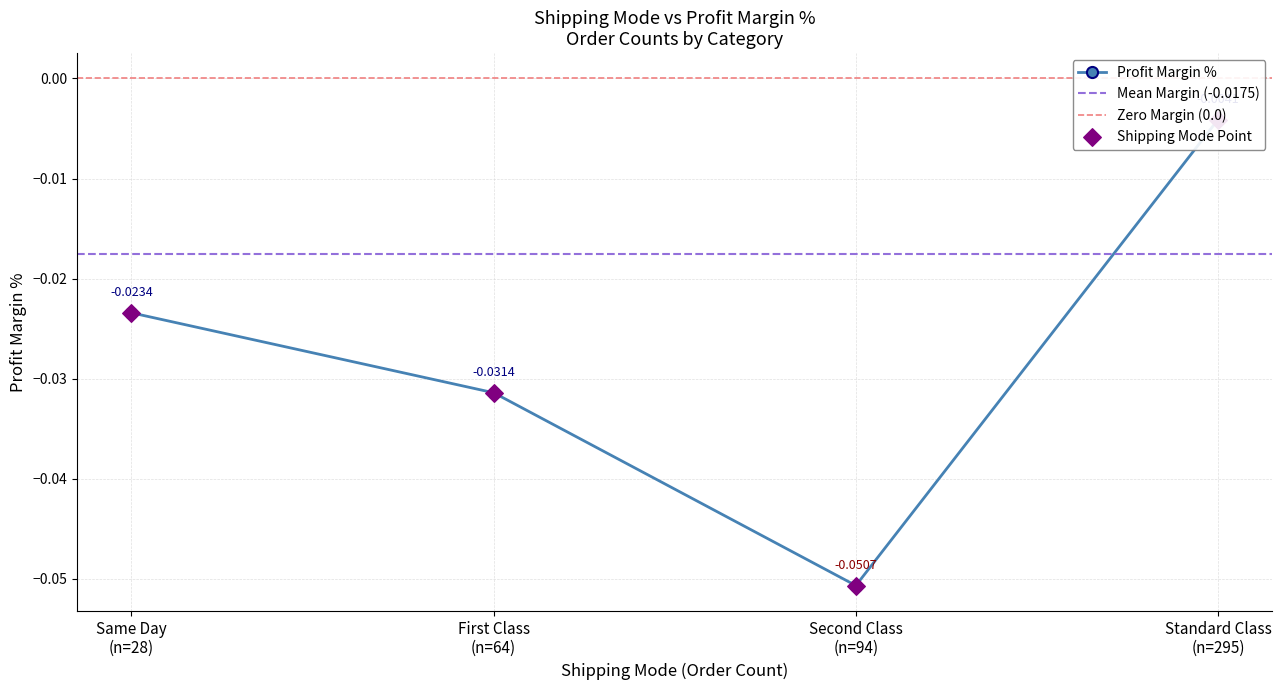

Which has a higher value, First Class (n=64) or Standard Class (n=295)?

Standard Class (n=295)